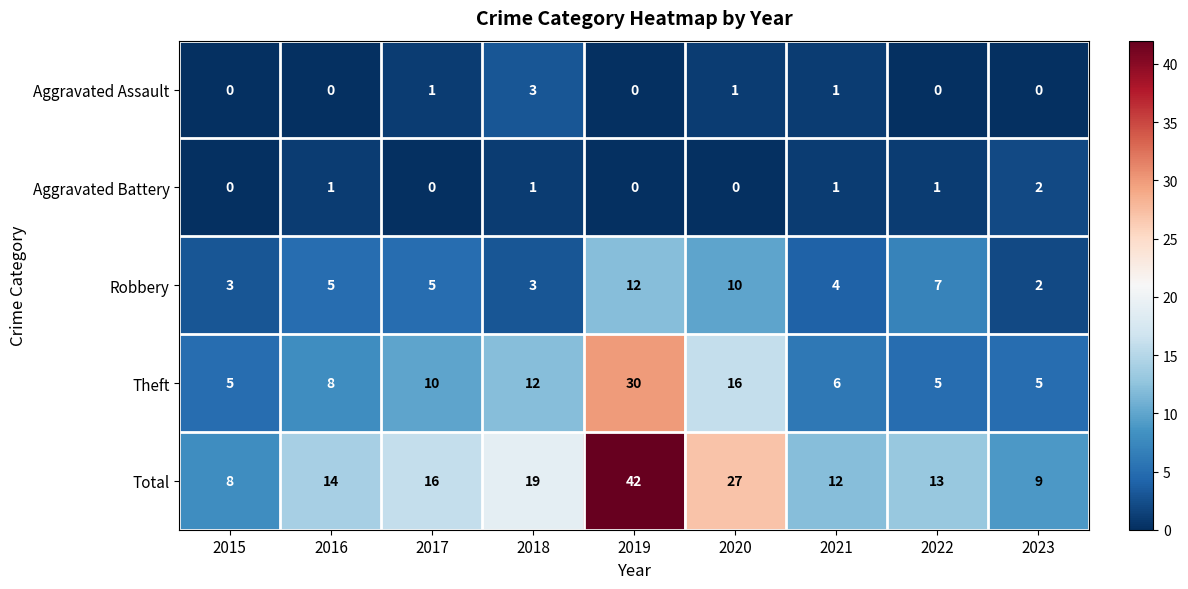

What value does the Theft series have at 2023?

5